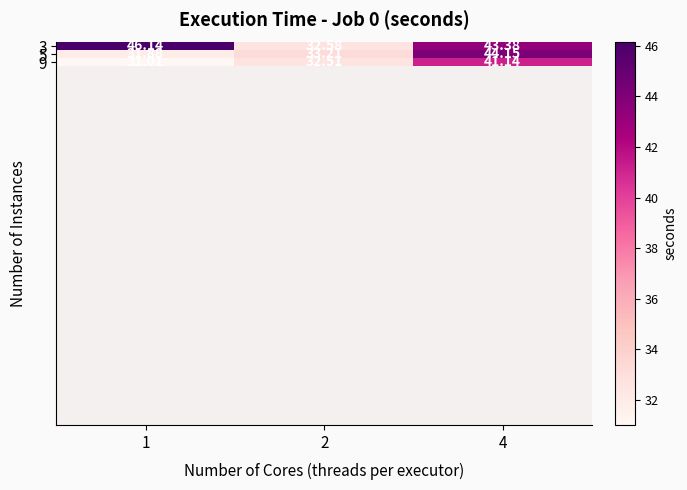

Is it true that 3 equals 46.1 at 1?

True